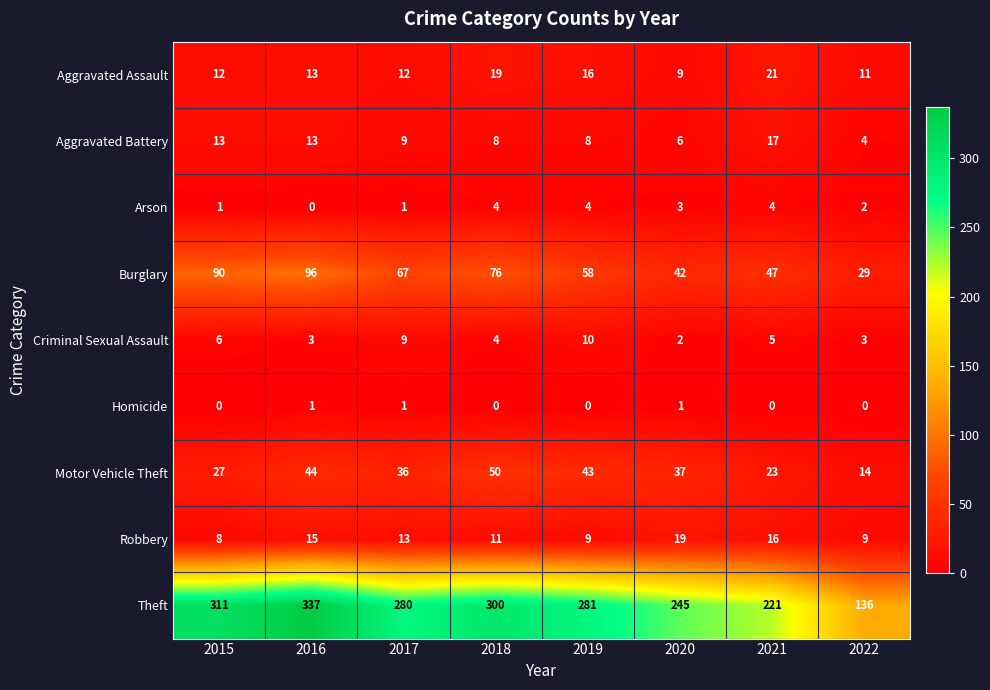

True or false: Motor Vehicle Theft has a value of 23 at 2021.

True